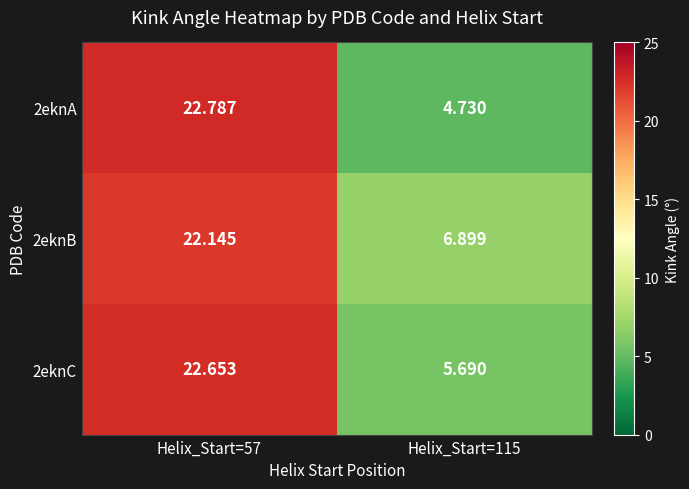

What is the total value across all series at Helix_Start=115?

17.3